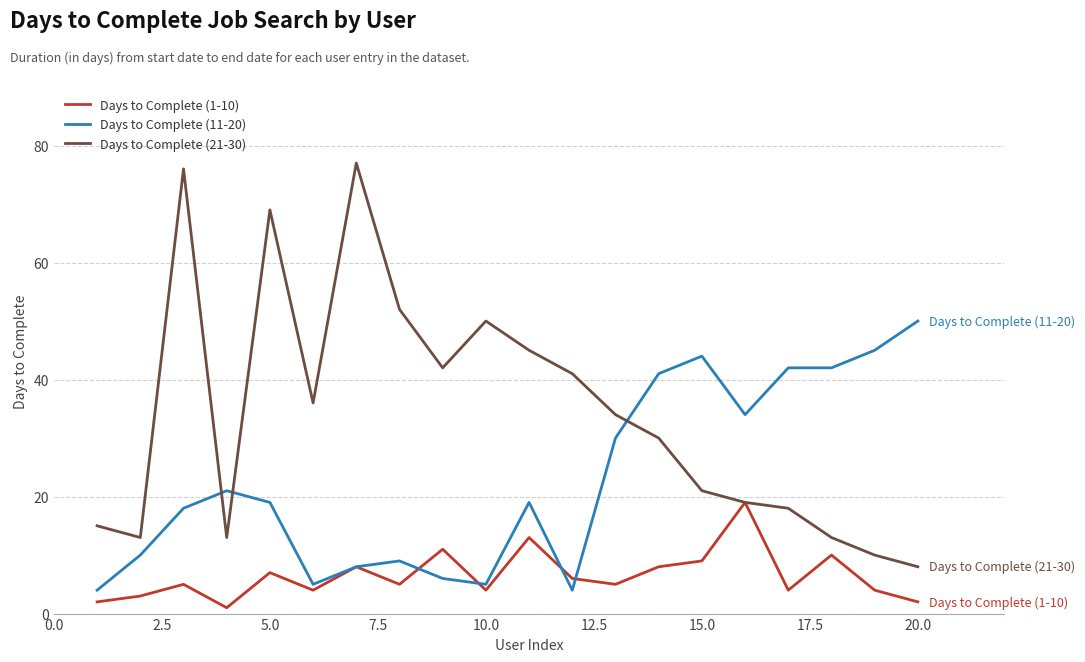

Which series has the largest range (max minus min)?

Days to Complete (21-30)